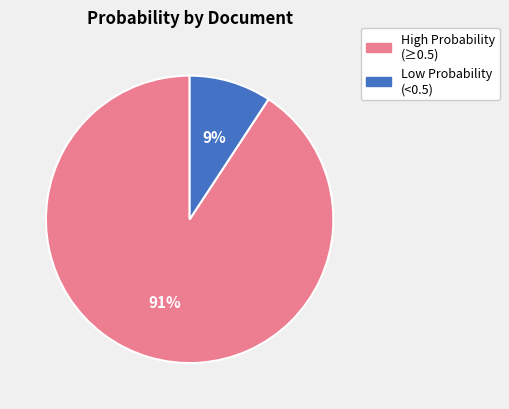

Between High Probability (≥0.5) and Low Probability (<0.5), which is larger?

High Probability (≥0.5)